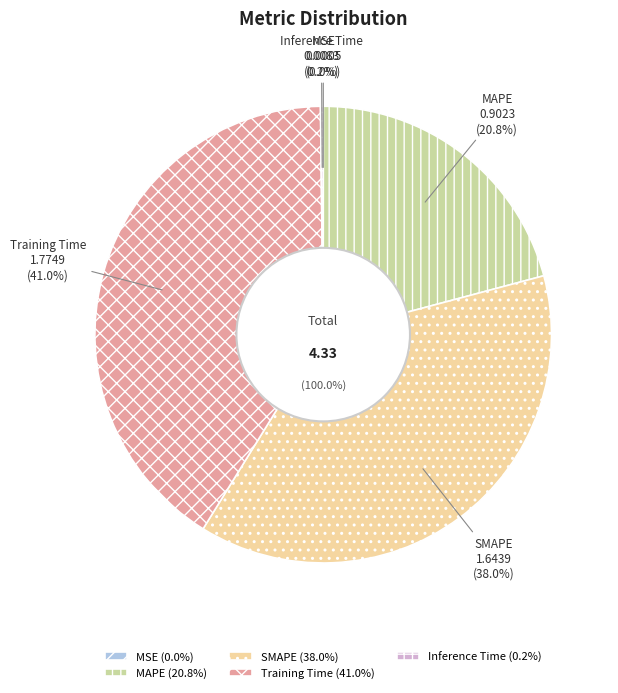

Which slice is the largest?

Training Time